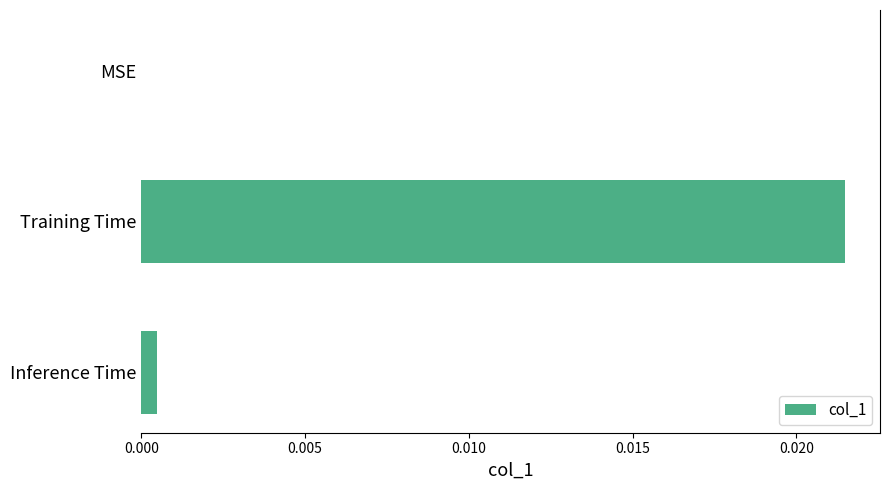

Between Inference Time and Training Time, which is larger?

Training Time